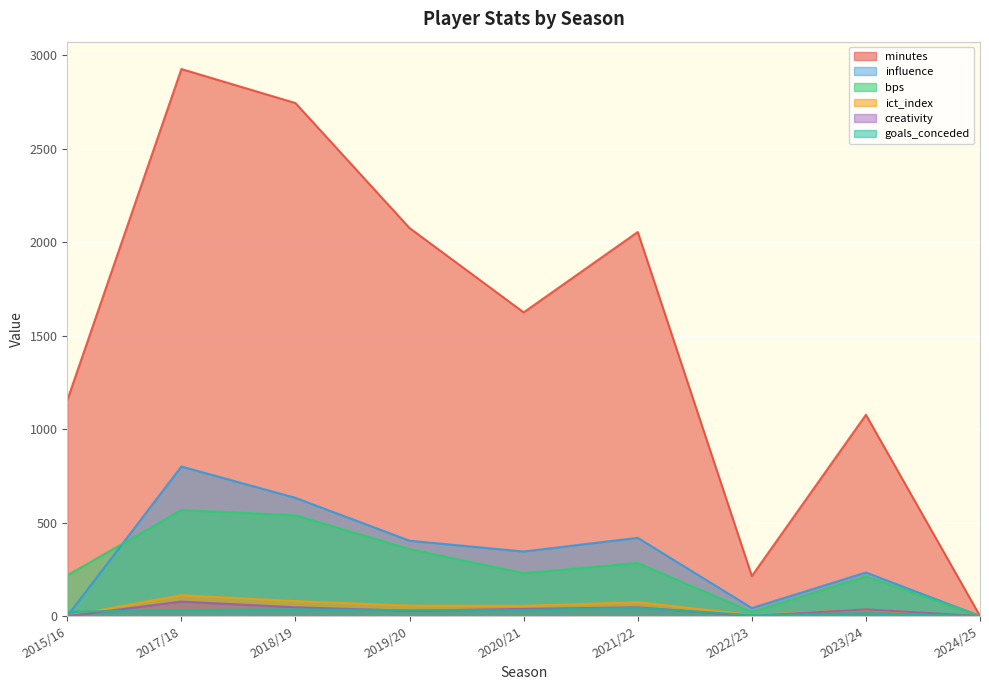

How many data points in goals_conceded are above 31?

3